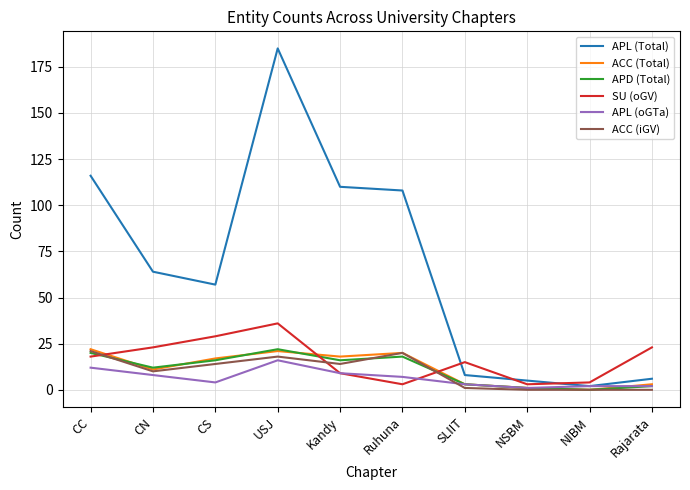

Which category has the highest value across all series?

USJ